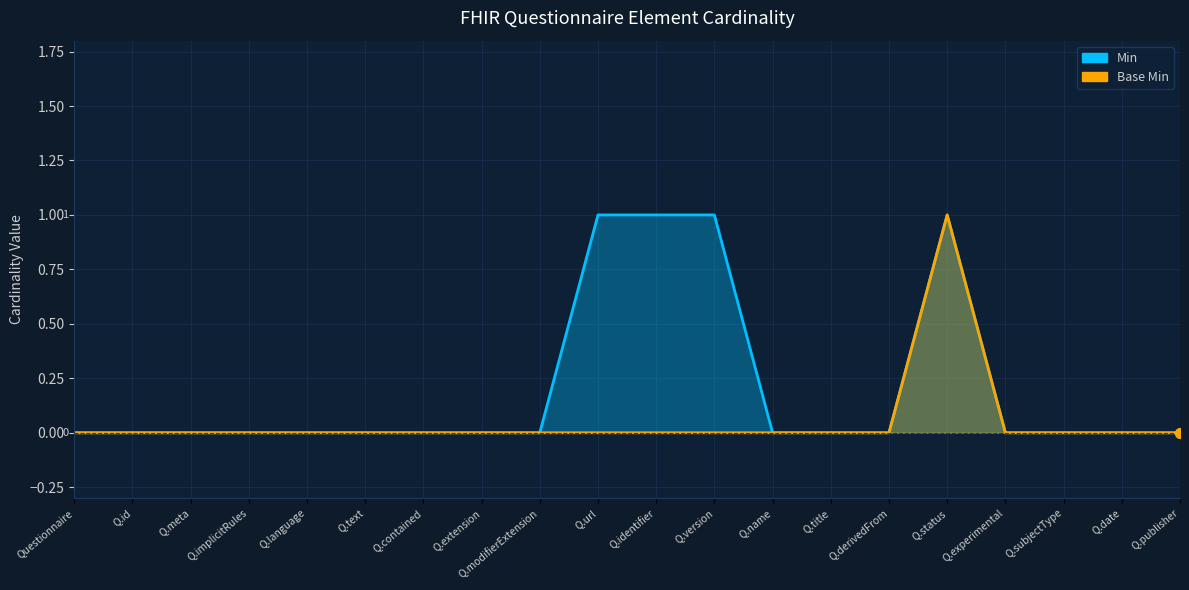

True or false: Min and Base Min cross at least once.

False